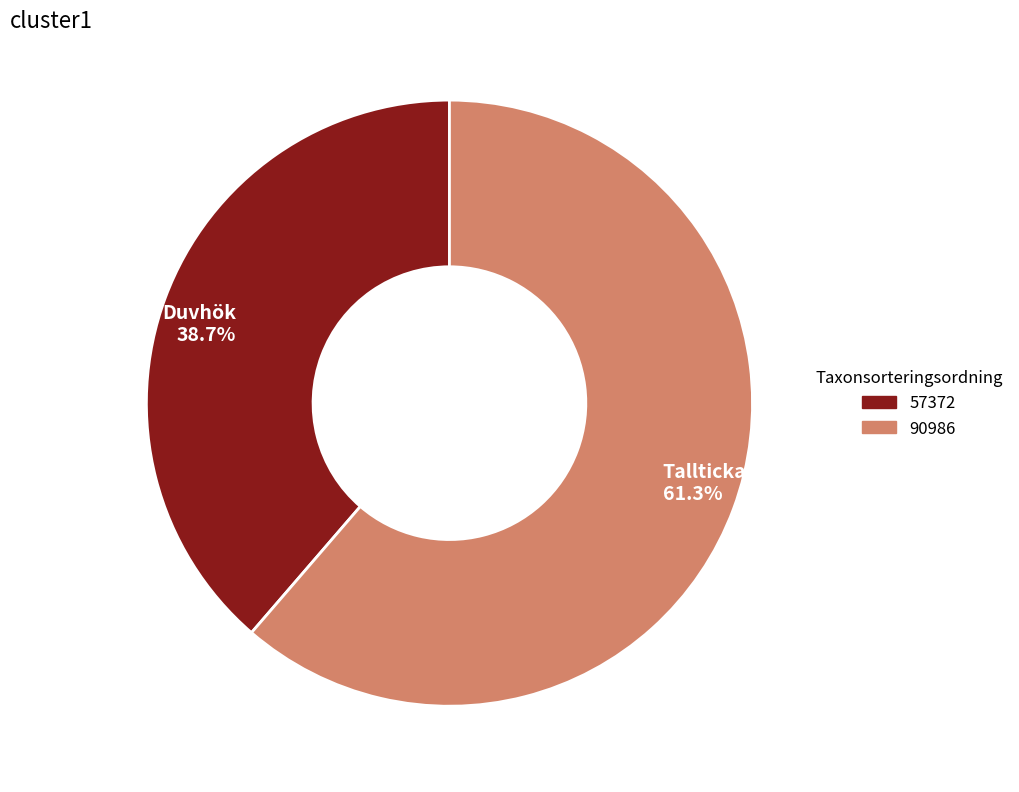

Which category has the smallest portion of the pie?

Duvhök 38.7%